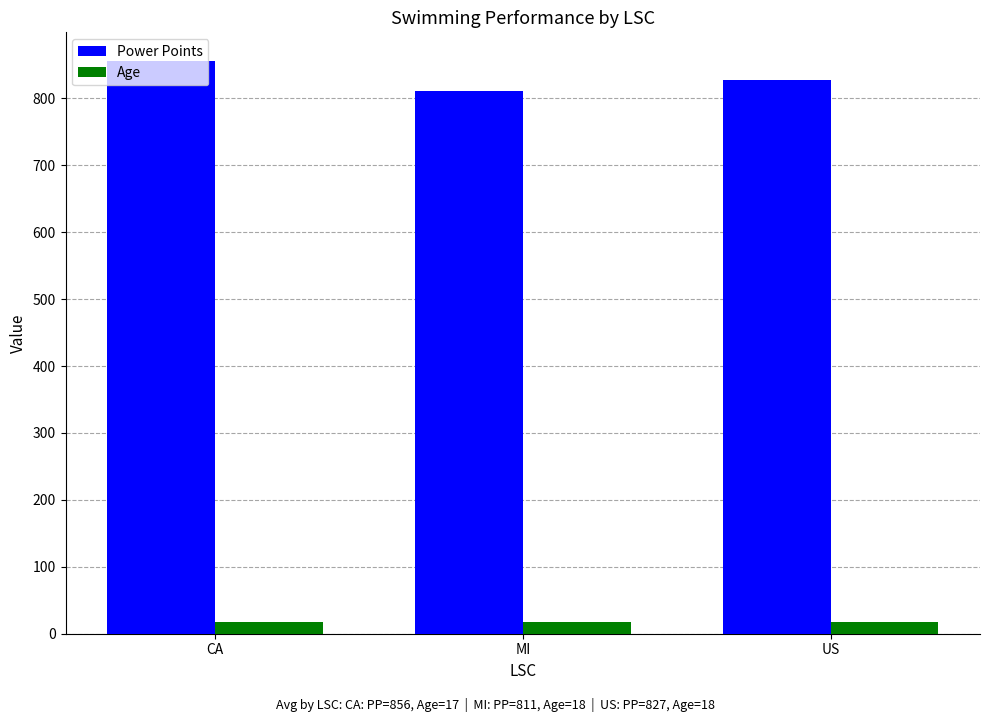

What is the difference between the highest and lowest values at US?

809